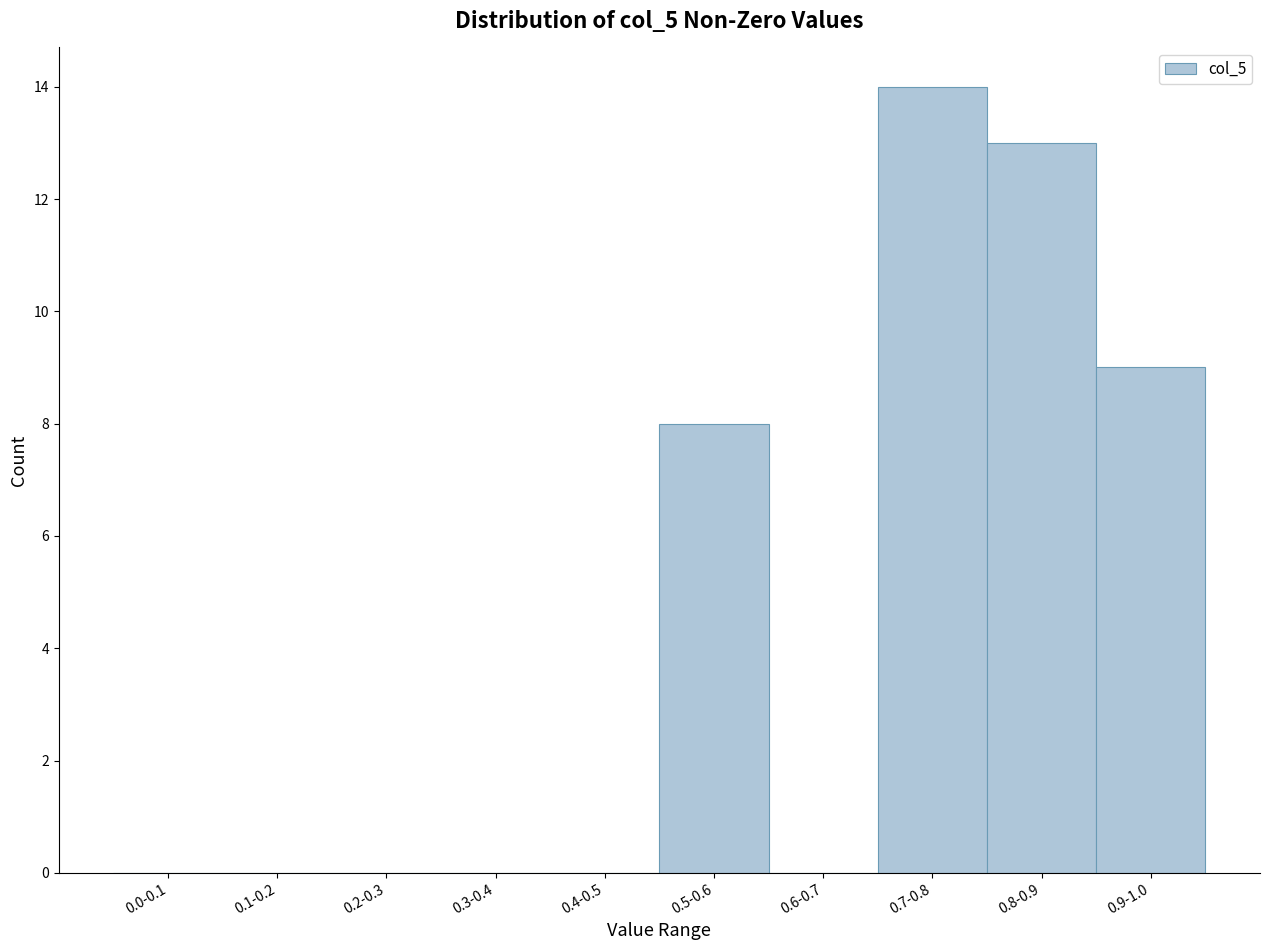

Reading left to right, transcribe all the data shown in this chart.

0.0-0.1=0	0.1-0.2=0	0.2-0.3=0	0.3-0.4=0	0.4-0.5=0	0.5-0.6=8	0.6-0.7=0	0.7-0.8=14	0.8-0.9=13	0.9-1.0=9